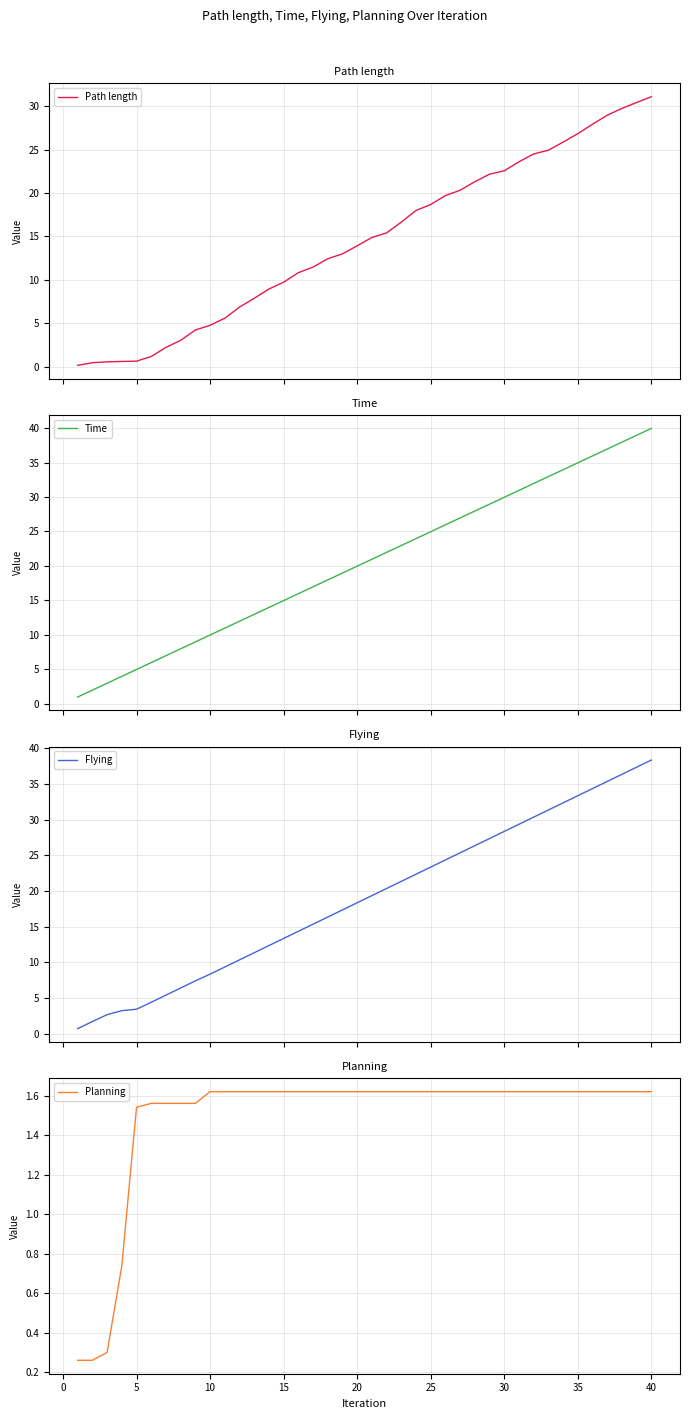

At which label does Planning first exceed 1?

5